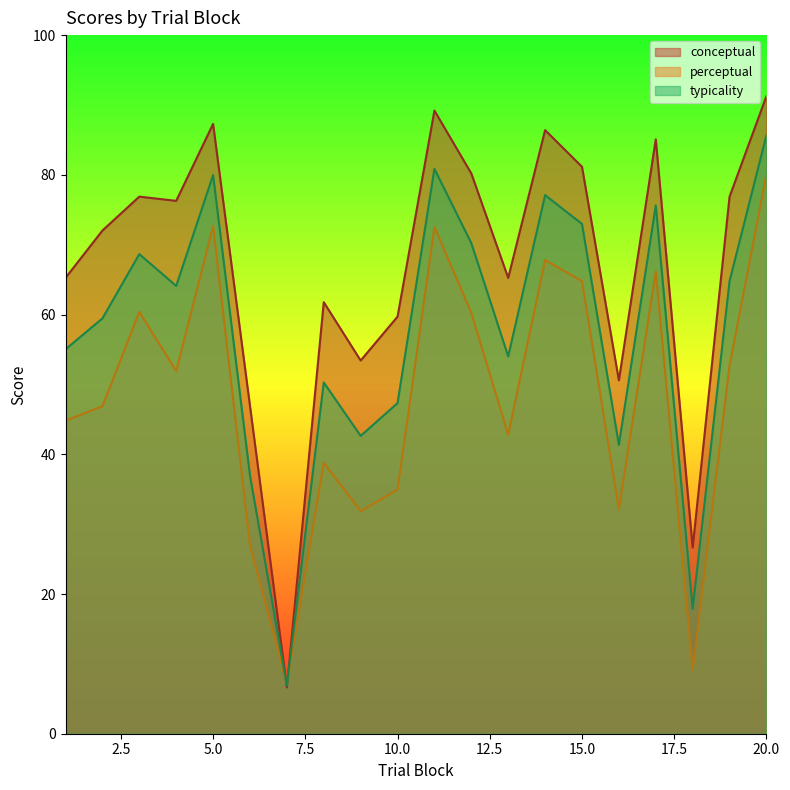

What is the difference between the maximum and second lowest values in the typicality series?

67.8